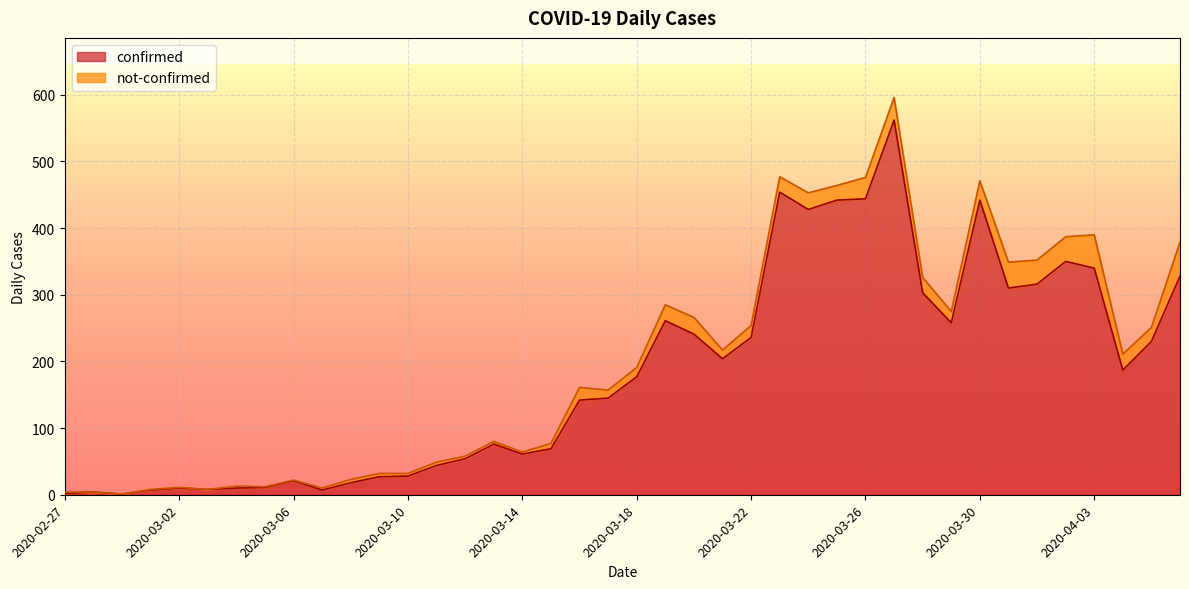

True or false: the data shows 277 at 2020-03-27.

False